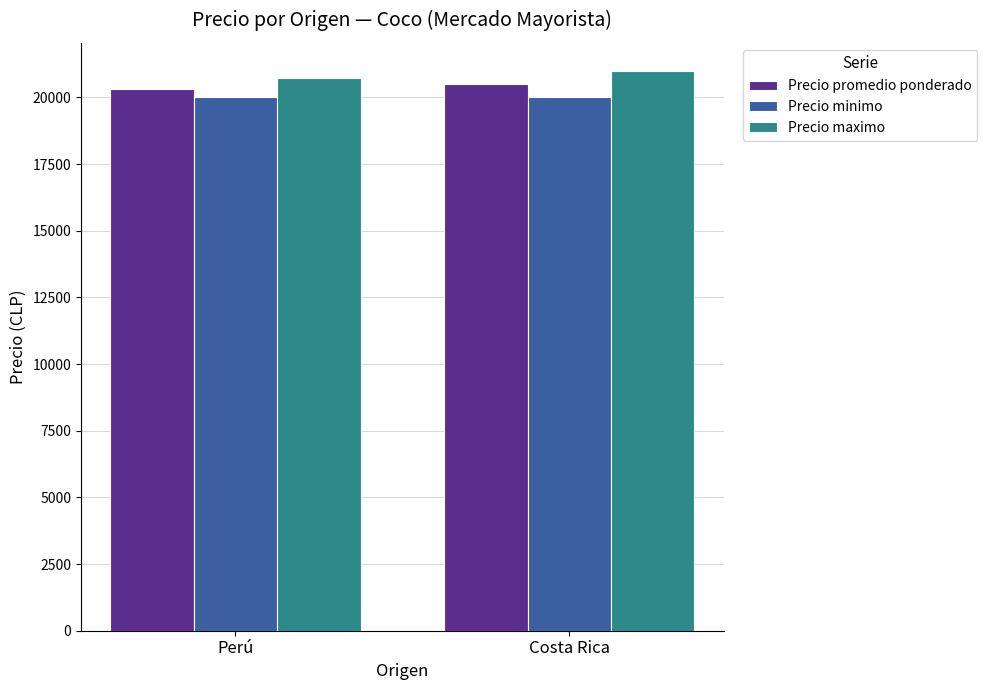

What is the approximate value of Precio maximo at Perú?

20725